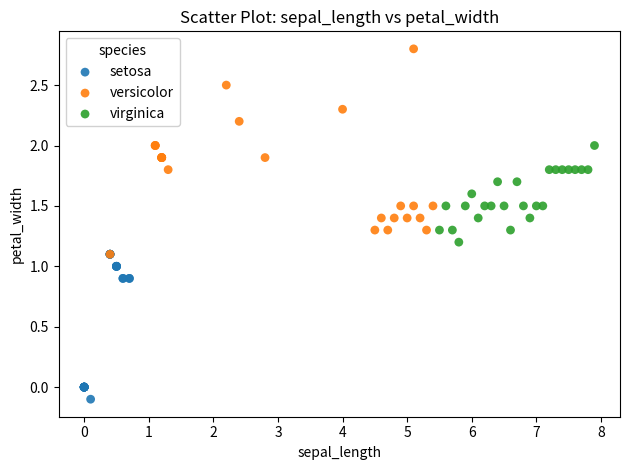

Which series has the largest Y range (max minus min)?

versicolor